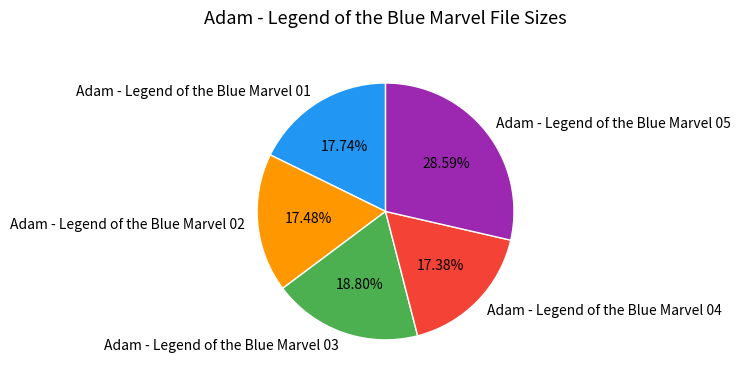

To the nearest percent, what is the average slice percentage?

20%